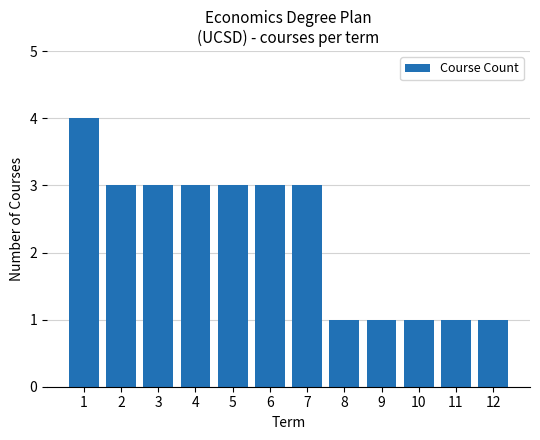

What is the difference between the maximum and minimum values?

3